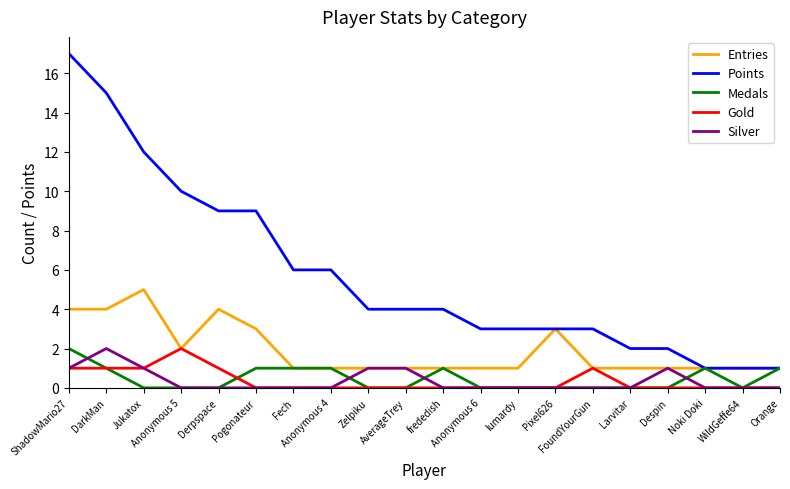

Which series has the largest range (max minus min)?

Points